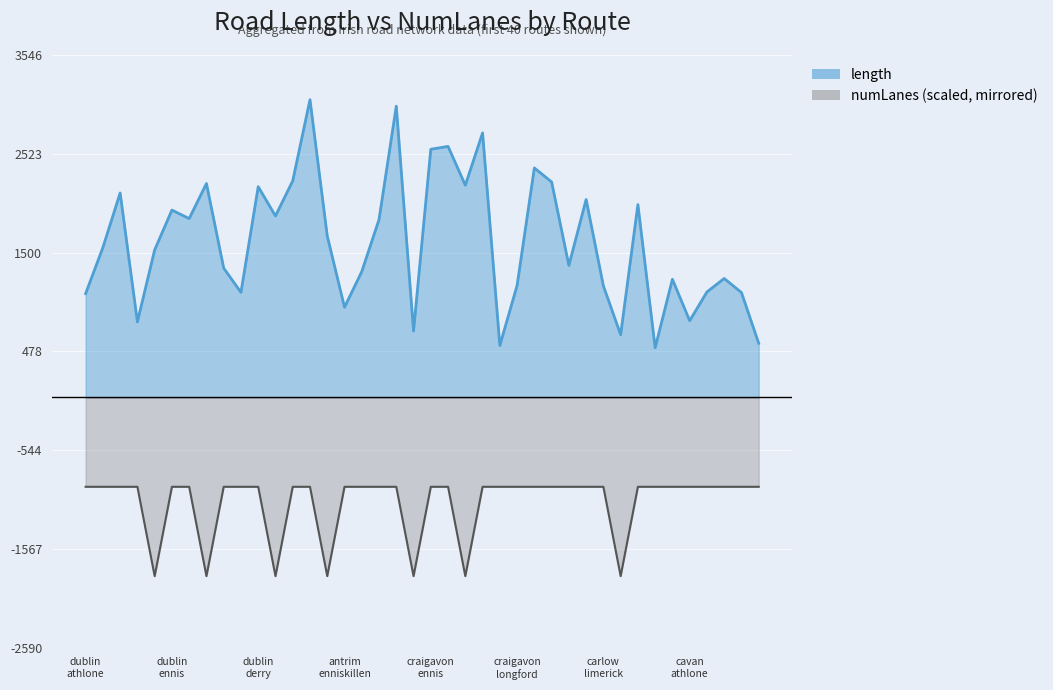

True or false: numLanes and length intersect in this chart.

False